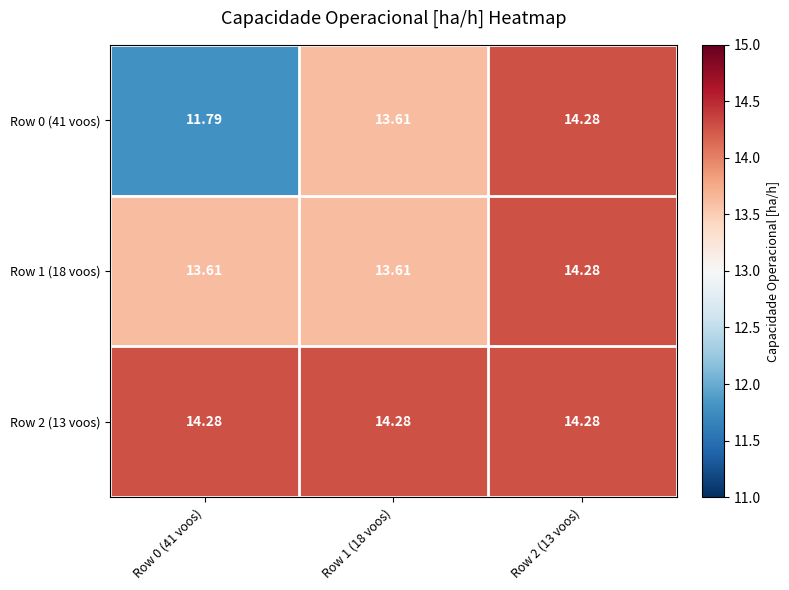

At Row 0 (41 voos), list the series in order from largest to smallest.

Row 2 (13 voos), Row 1 (18 voos), Row 0 (41 voos)